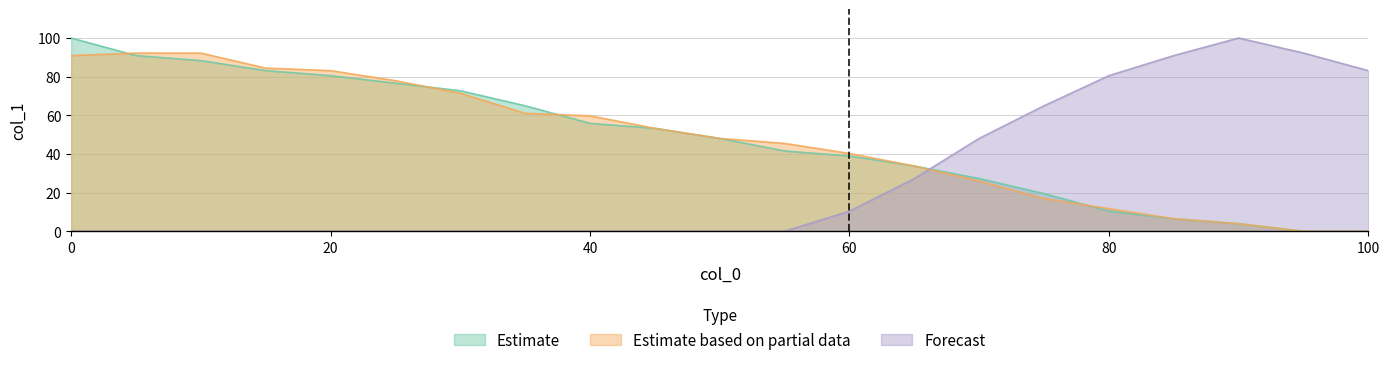

Which series has the largest total across all categories?

Estimate based on partial data